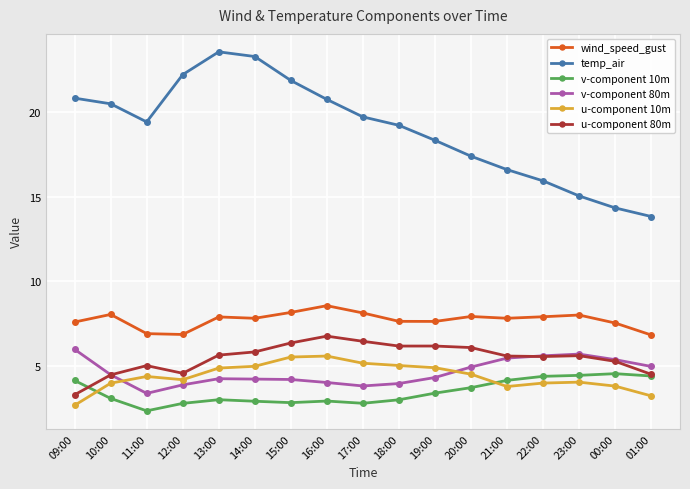

Which category has the highest value in the temp_air series?

13:00